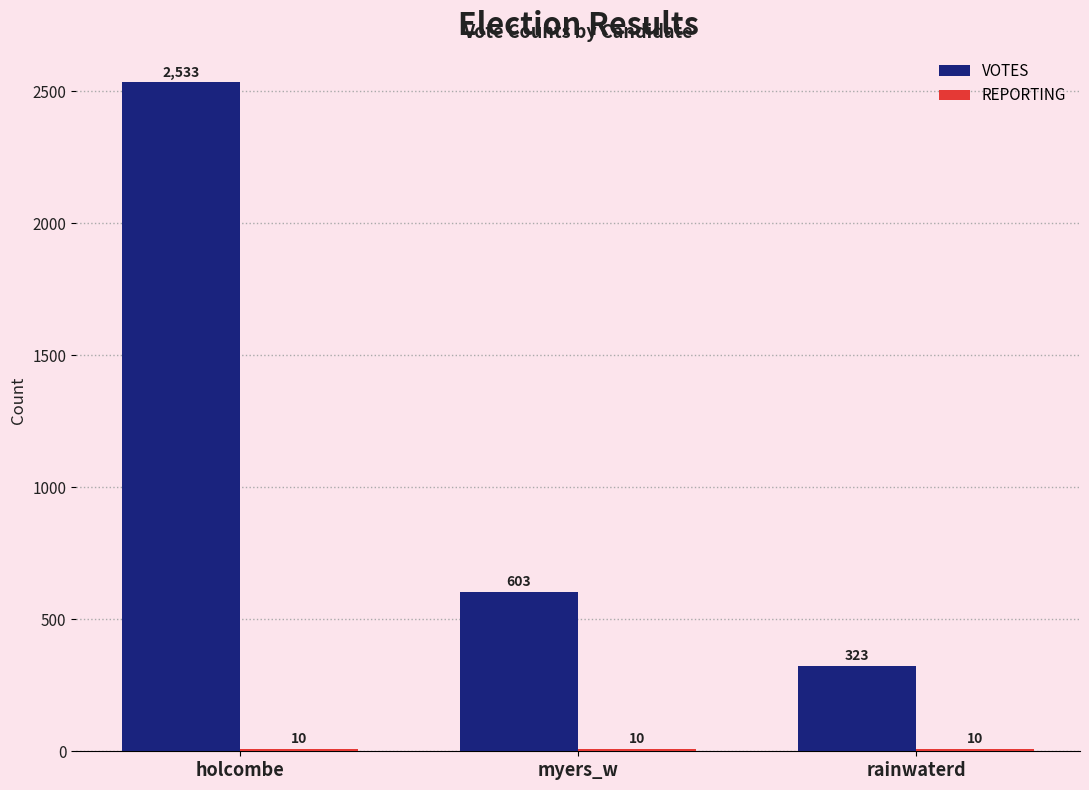

What is the label of the 2nd bar from the right?

myers_w